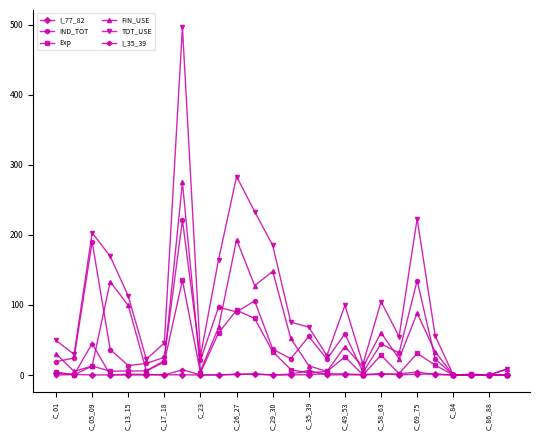

True or false: I_77_82 has more than 0 interior local peaks.

True